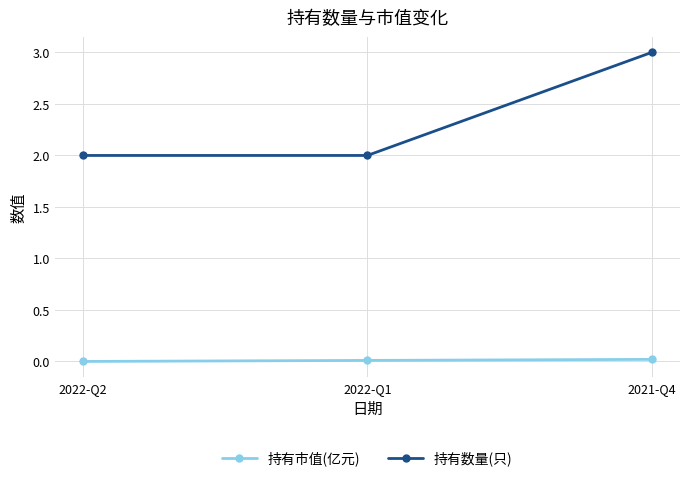

What is the label of the 1st point from the right?

2021-Q4